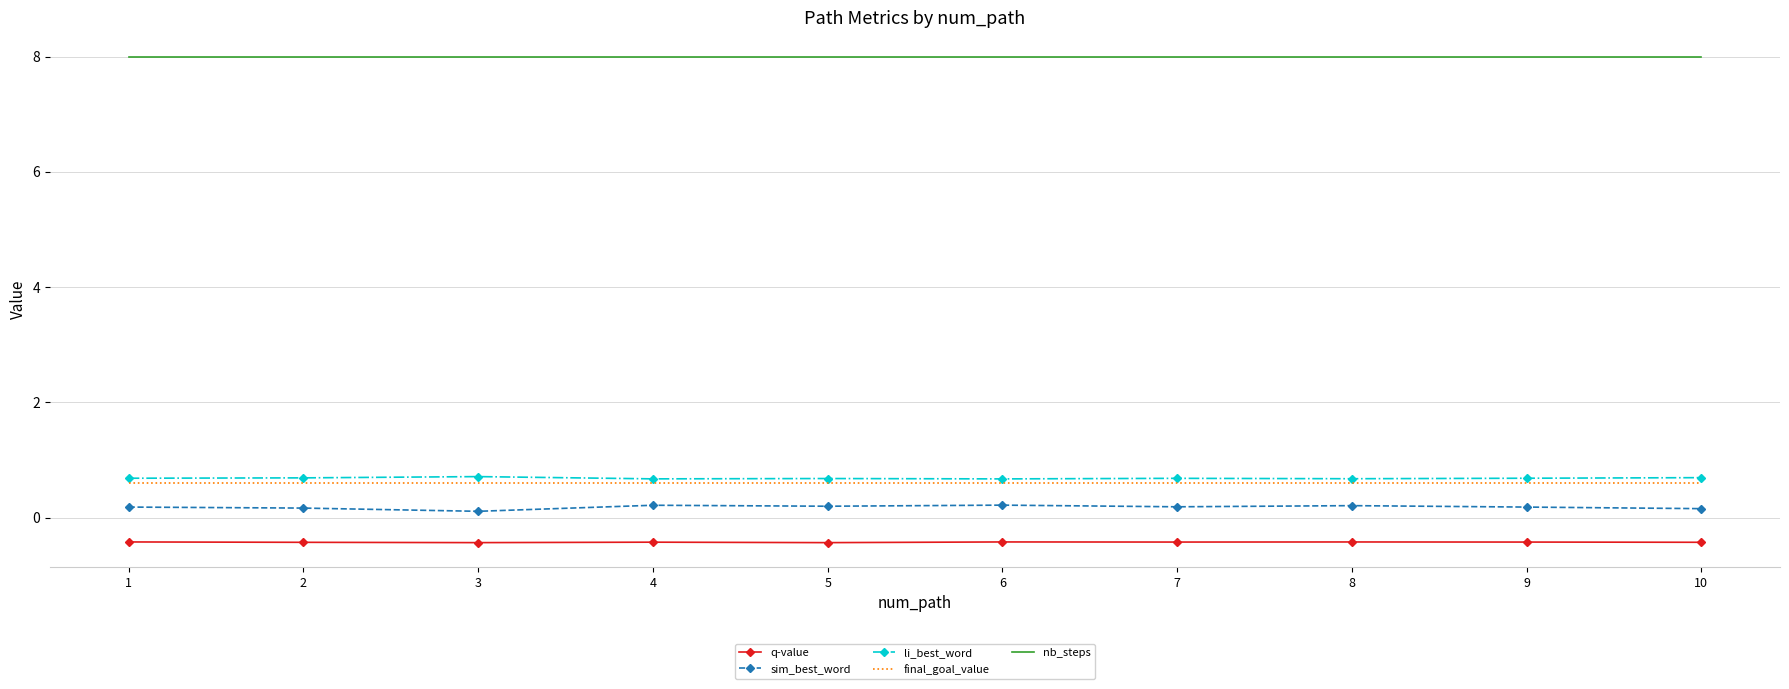

What is the maximum value shown in the chart?

8.0